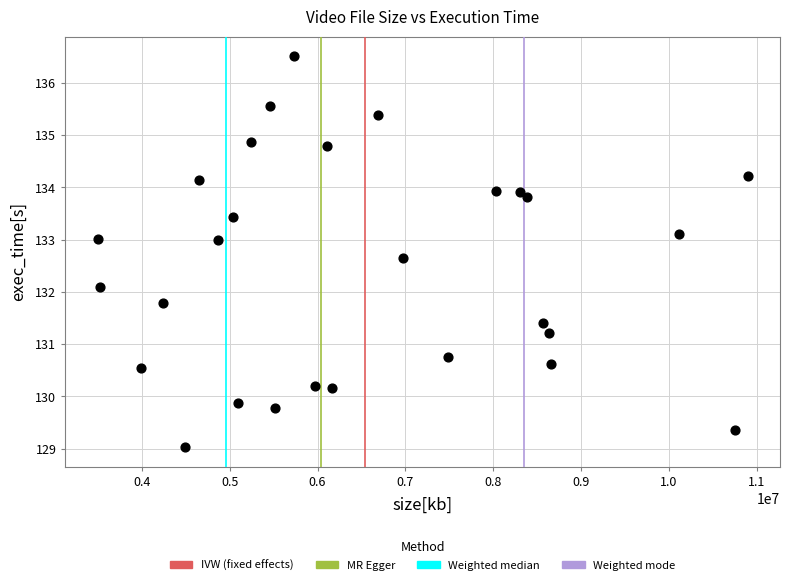

What Y value in the scatter plot is closest to 132?

132.1